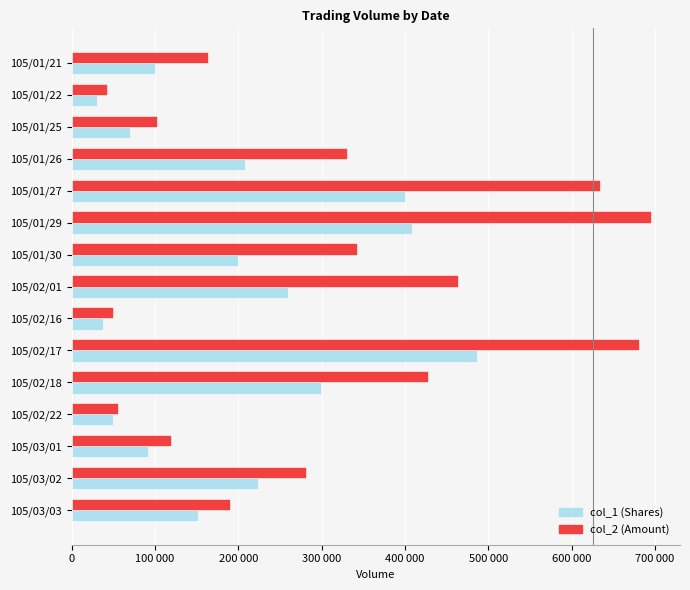

What is the sum of all col_2 (Amount) values?

4580530